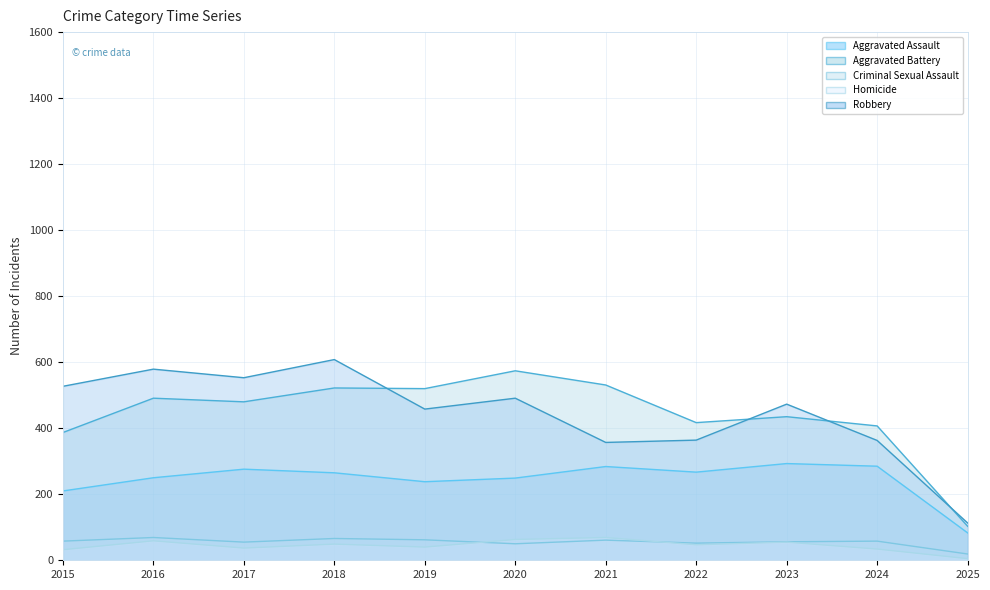

What is the value of the Homicide point at the 11th from the left?

5